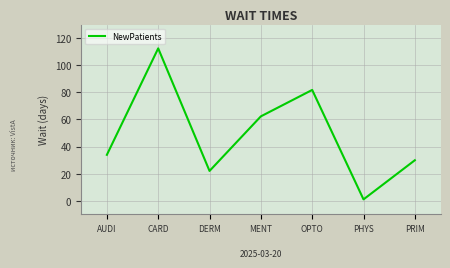

Which label corresponds to the smallest value in the chart?

PHYS